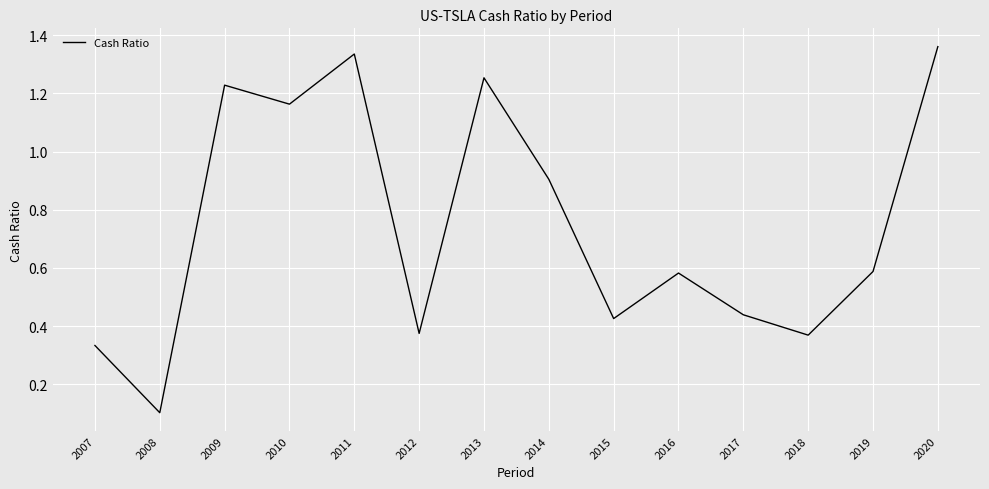

Where is the data nearest to the value 0?

2008